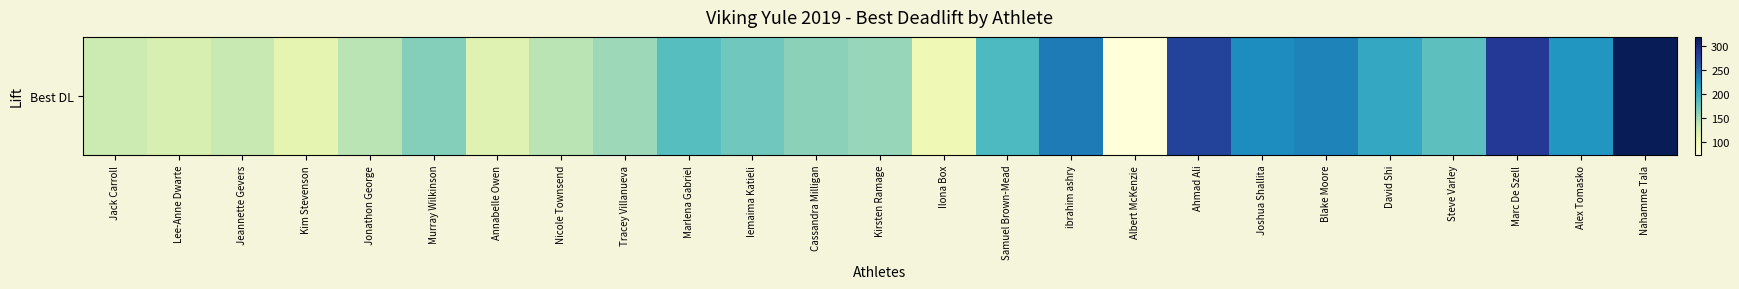

What is the sum of all values?

4437.5